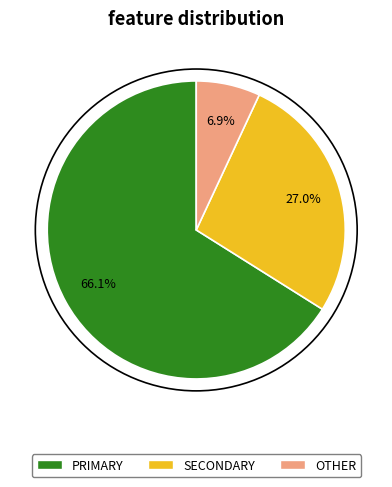

Does SECONDARY account for over 50% of the chart?

No